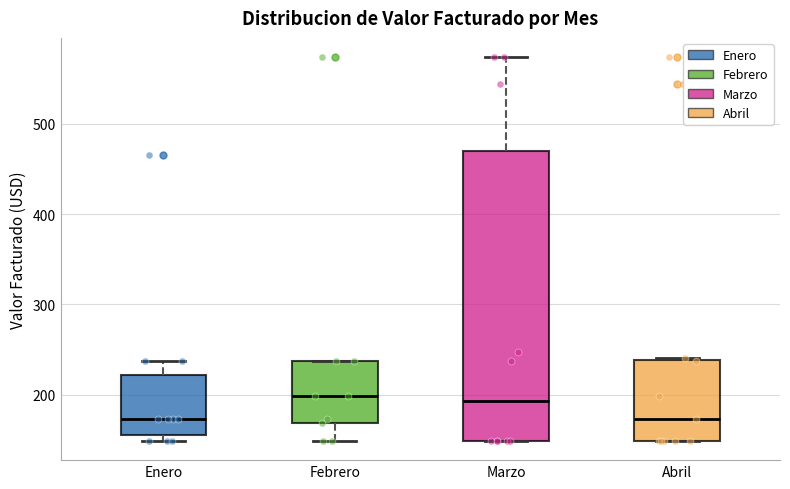

Which box is the tallest, from its lower edge to its upper edge?

Marzo